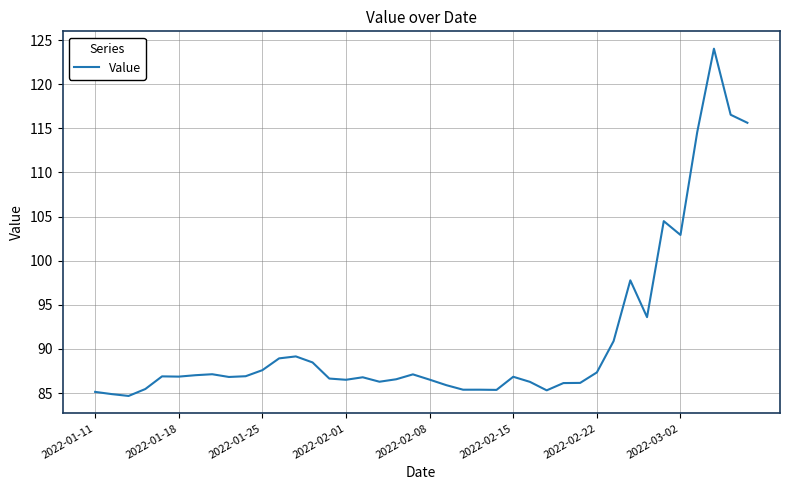

What is the minimum value shown in the chart?

84.7